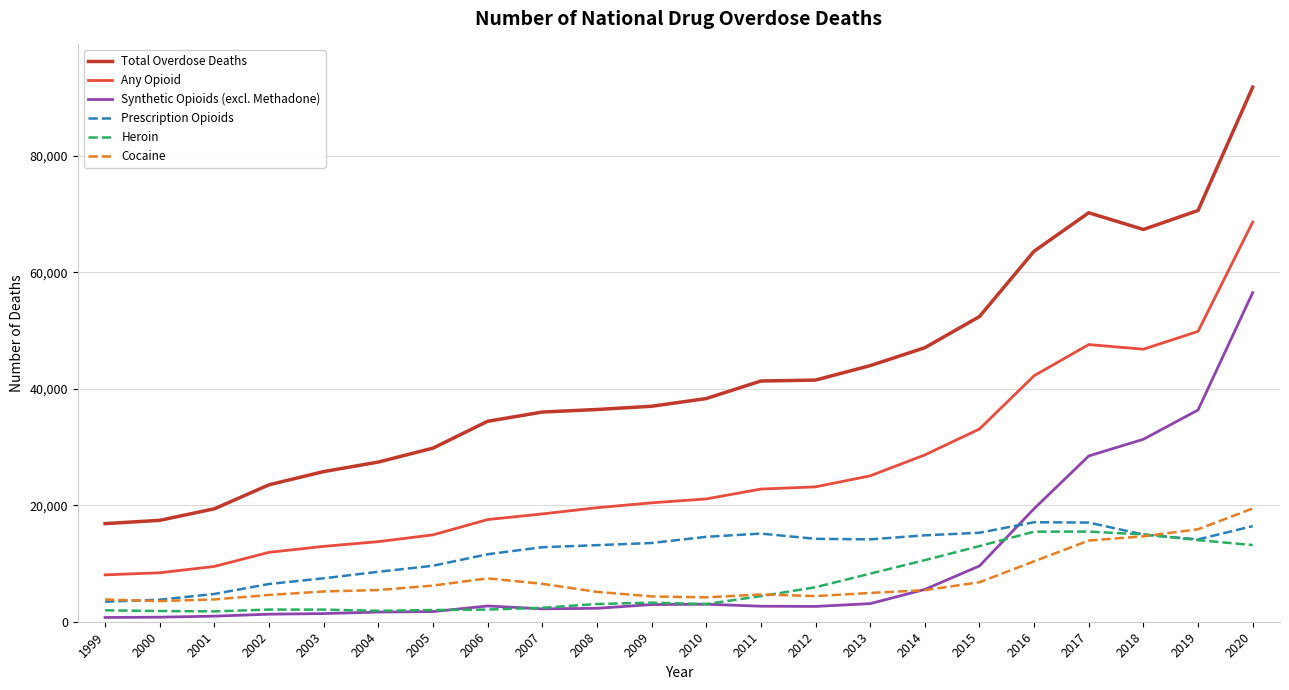

True or false: Heroin has a value of 15482 at 2017.

True